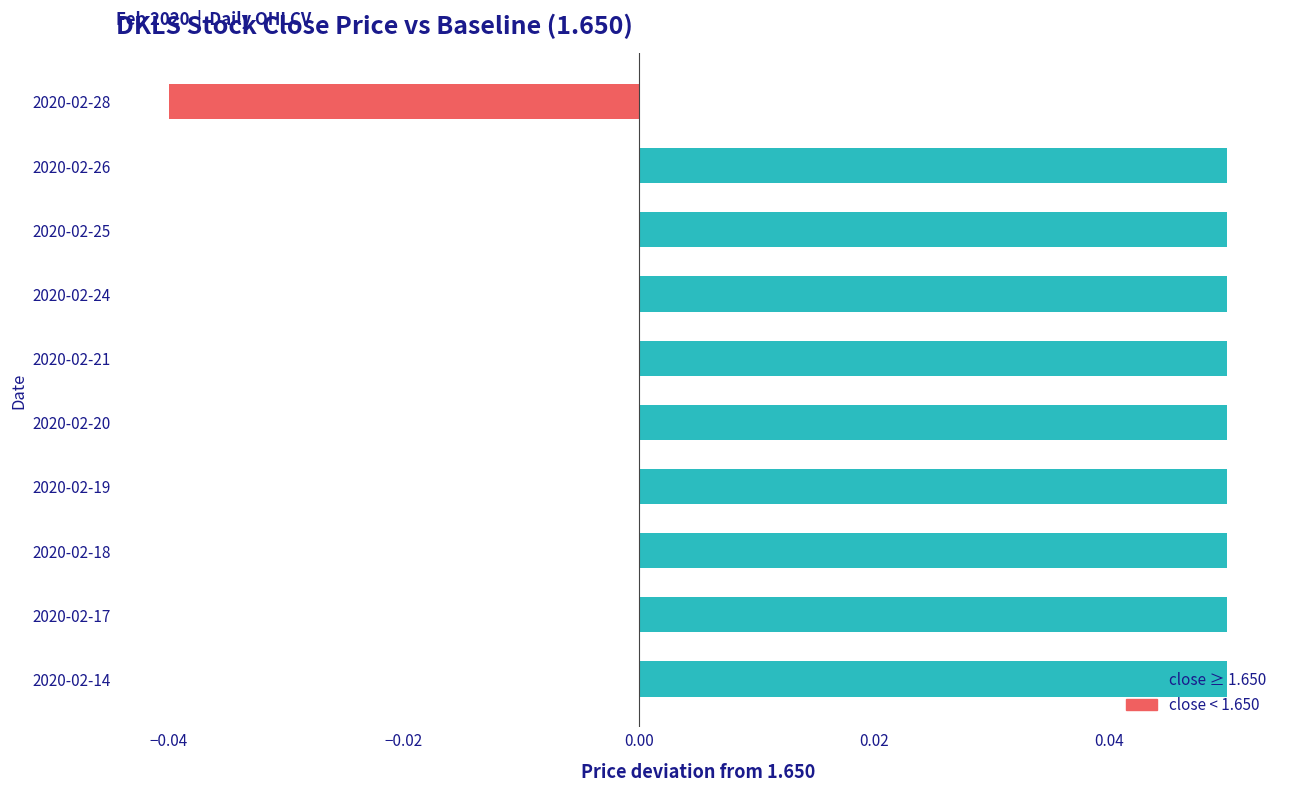

What is the sum of all values?

0.4